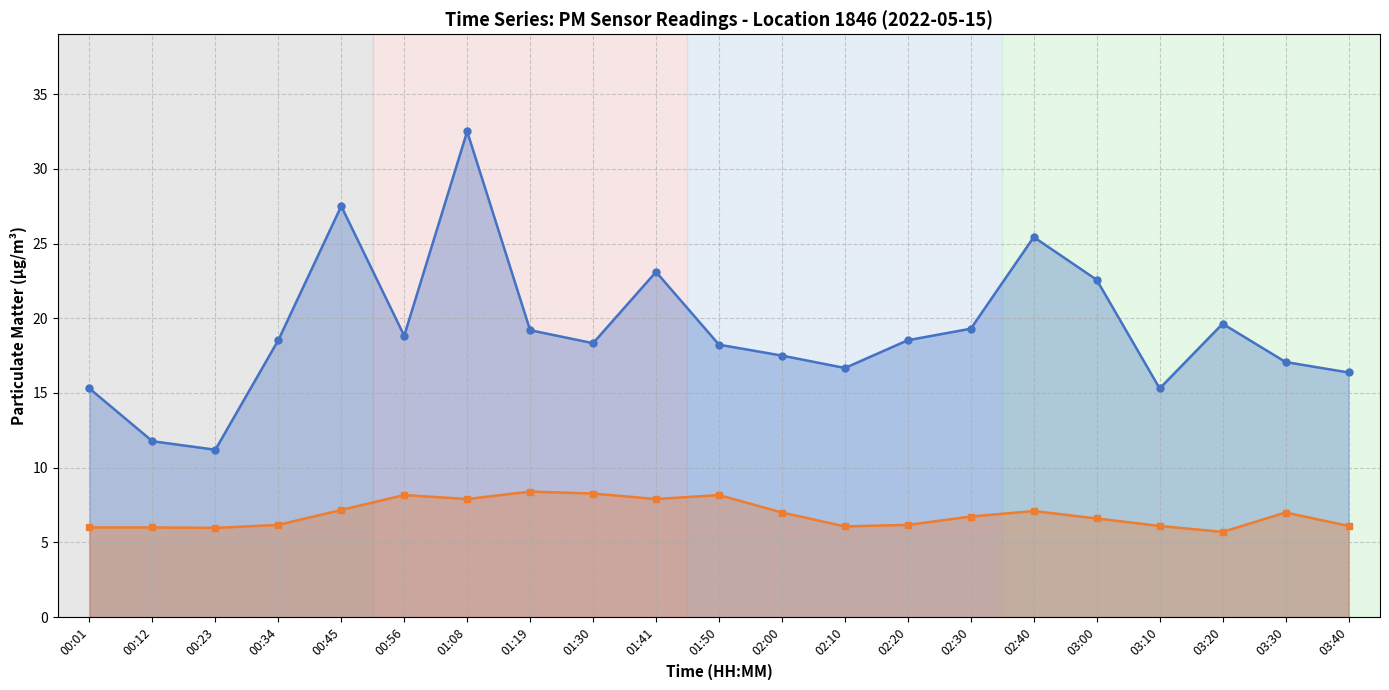

What is the difference between the second highest and minimum values in the P1 series?

16.3